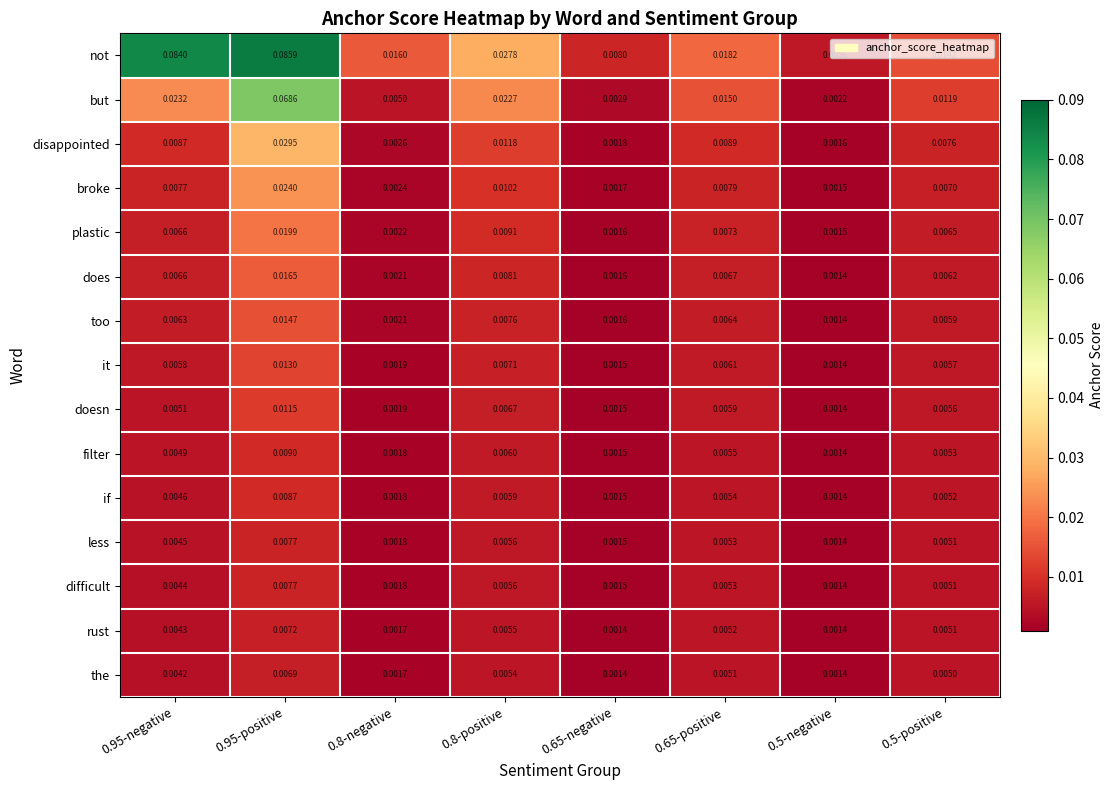

Is the value of too at 0.65-negative greater than the value of if at 0.5-positive?

No